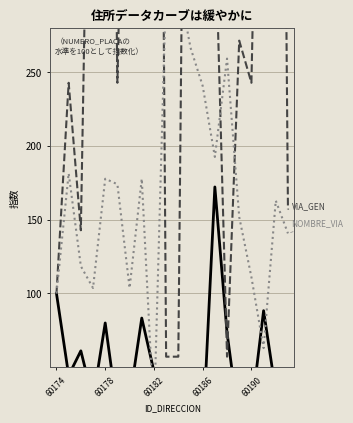

At 13, list the series in order from smallest to largest.

NUMERO_PLACA_DIRECCION, NOMBRE_VIA_DIRECCION, NUMERO_VIA_GENERADORA_DIRECCION